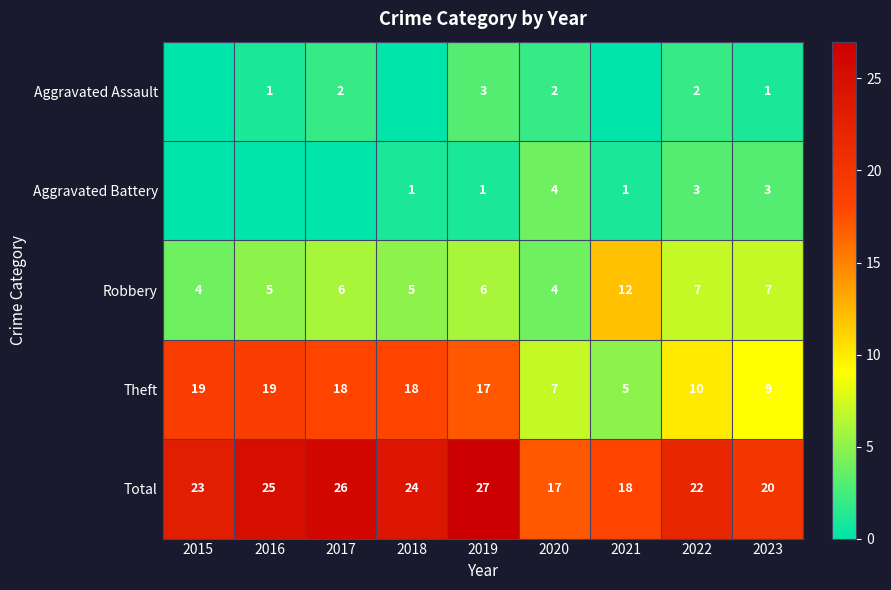

Where is Theft nearest to the value 12?

2022